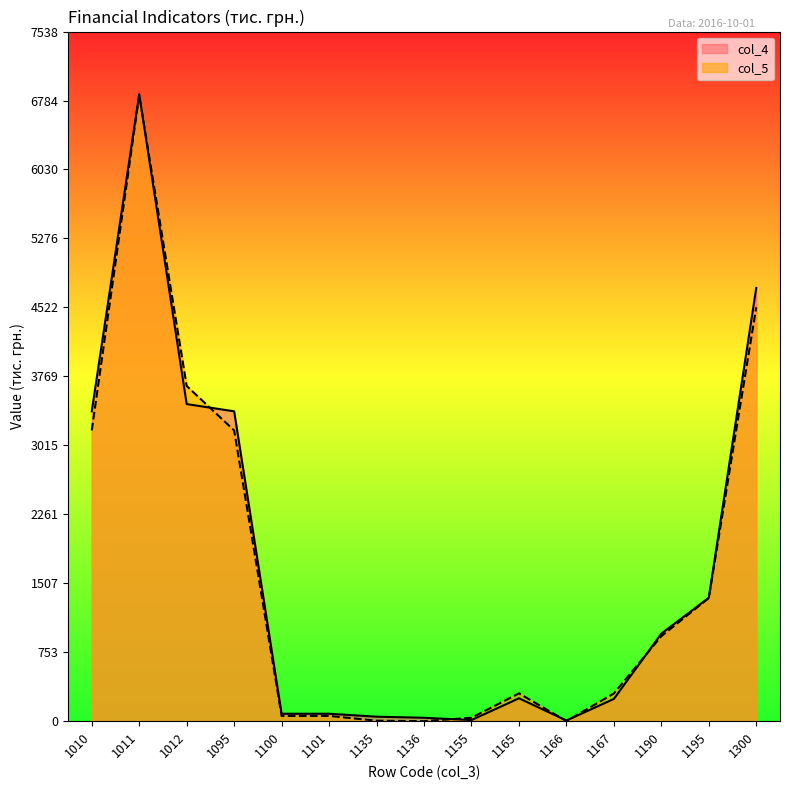

List the labels in order of col_4 value, smallest first.

1166, 1155, 1136, 1135, 1100, 1101, 1167, 1165, 1190, 1195, 1010, 1095, 1012, 1300, 1011